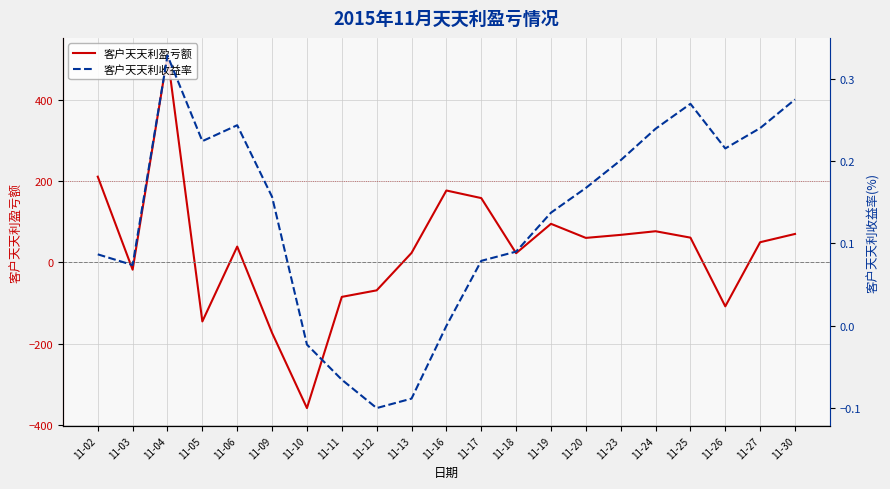

Is it true that 客户天天利收益率 equals 0.2 at 11-06?

True